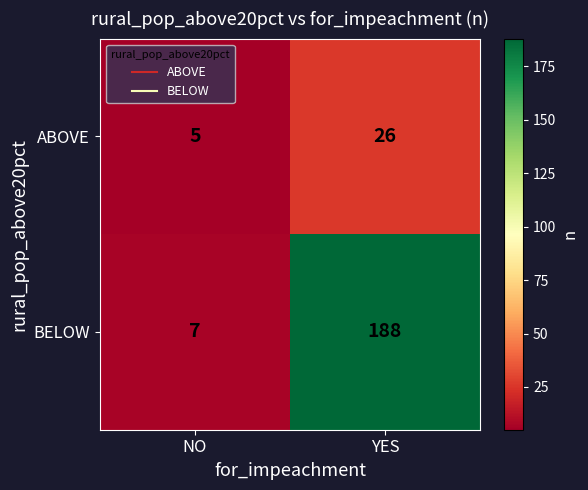

What is the sum of the ABOVE values at NO and YES?

31